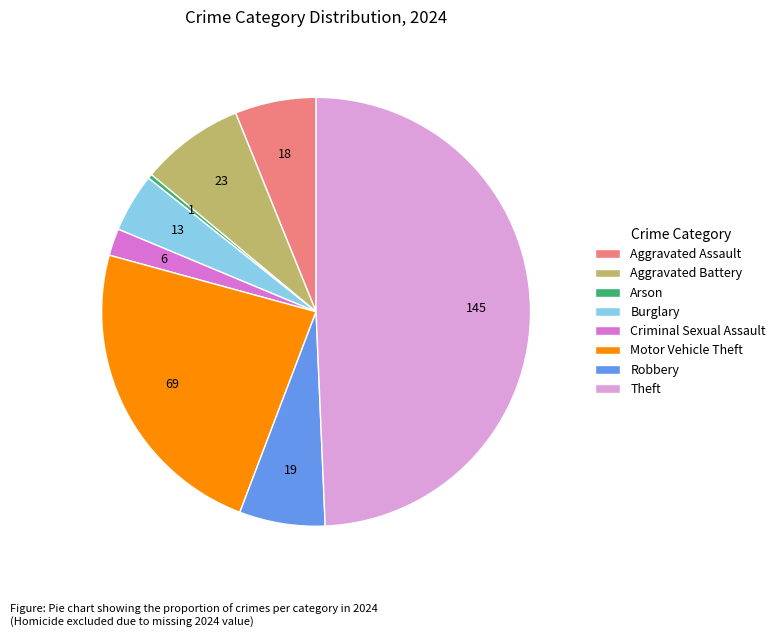

Do Motor Vehicle Theft and Burglary together represent more than half of the pie?

No